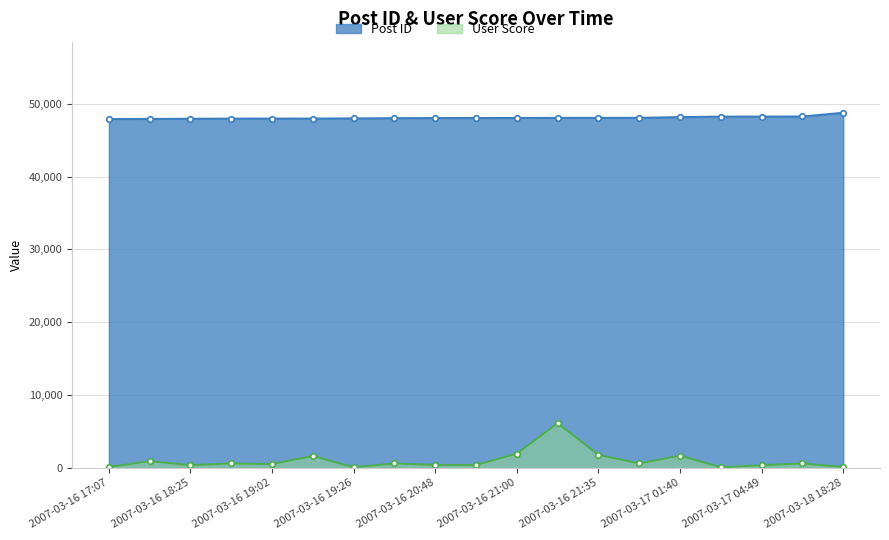

How many lines are shown in the chart?

2